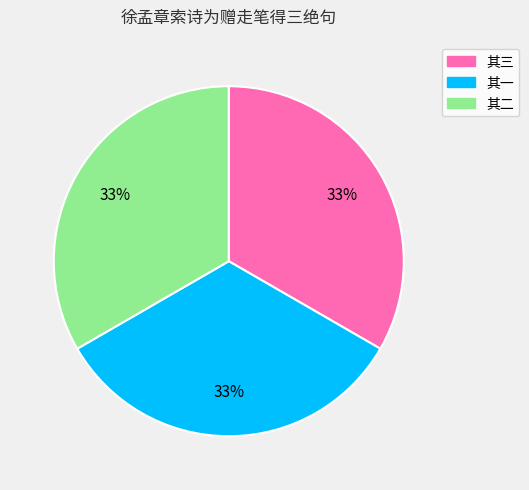

Is there a majority slice in this chart?

No